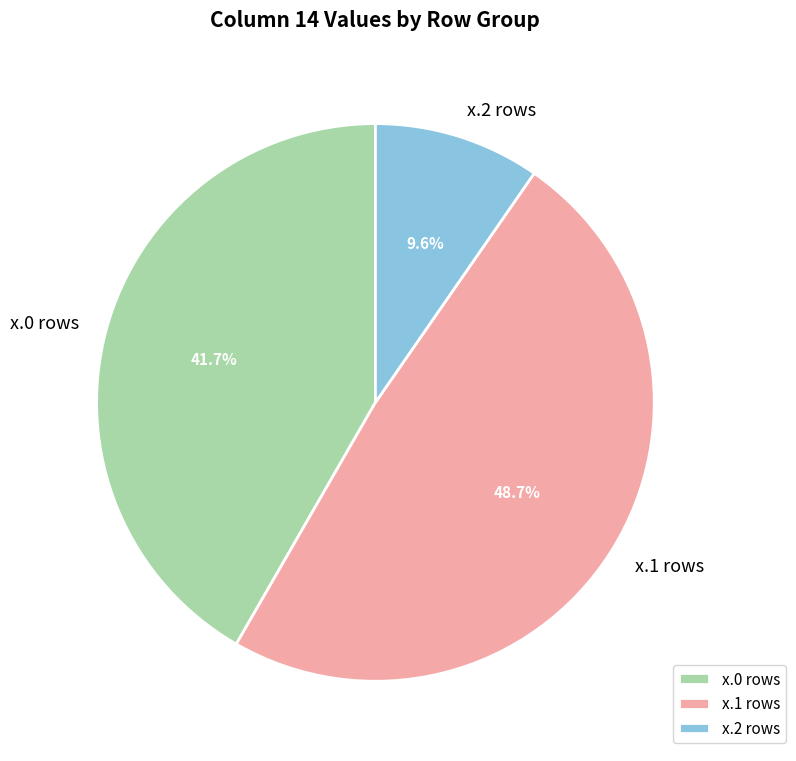

Which slice is the smallest?

x.2 rows